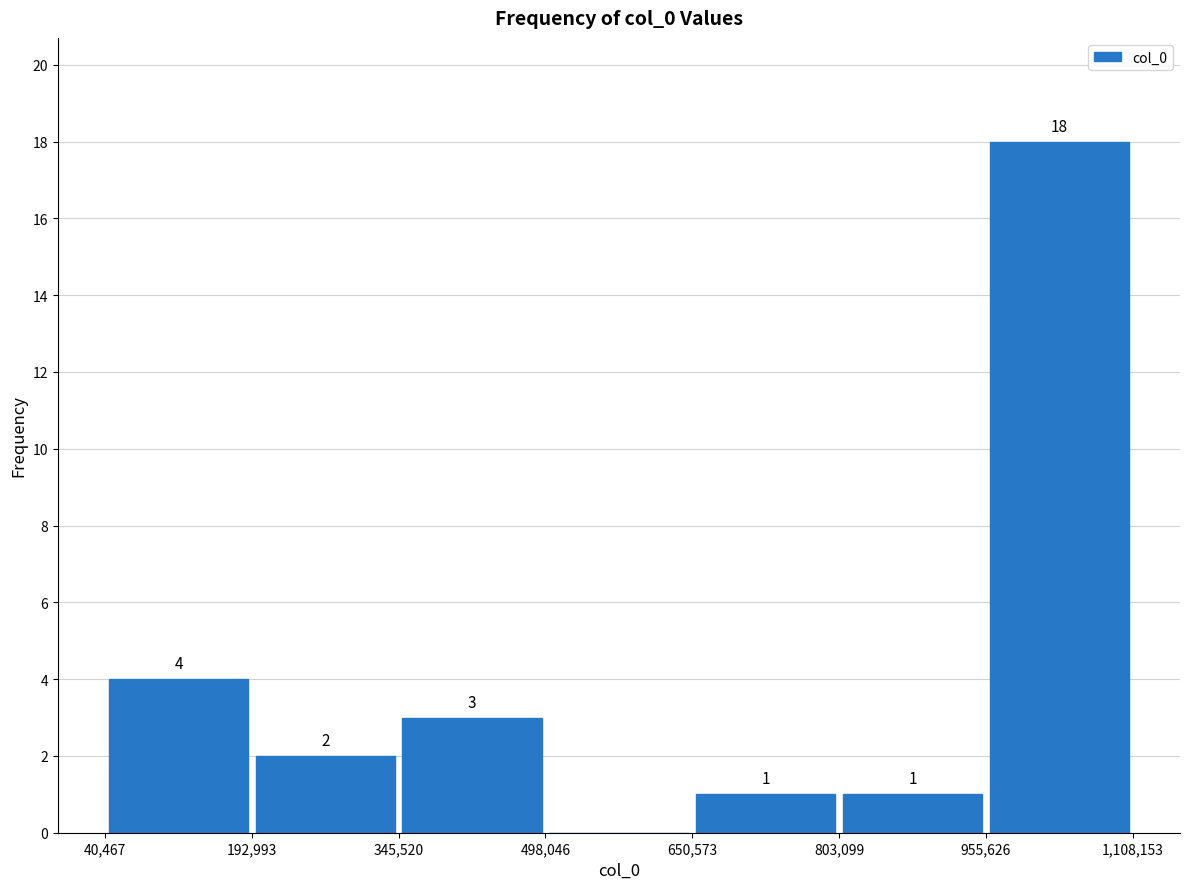

Over which range of the x-axis is the bar tallest?

955,626 to 1,108,153